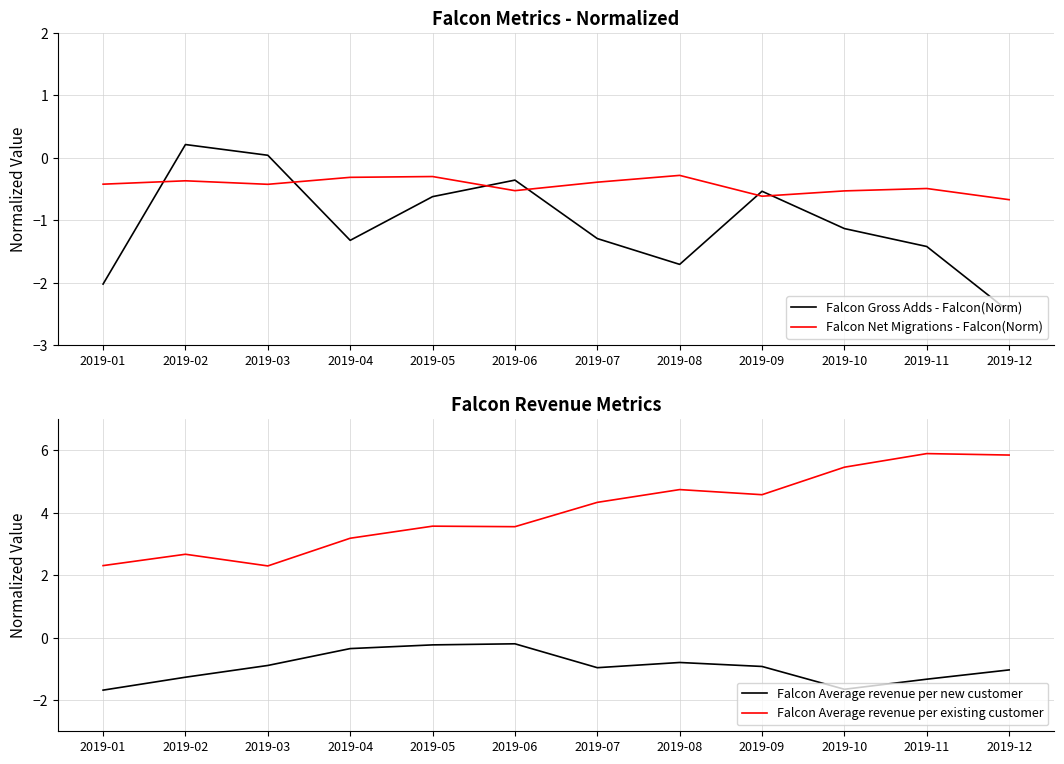

What is the value of the Falcon Average revenue per new customer point at the 10th from the left?

-1.7